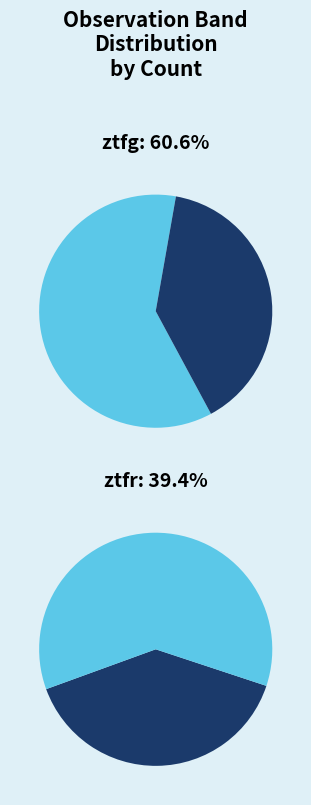

What percentage is NOT represented by ztfr?

60.6%